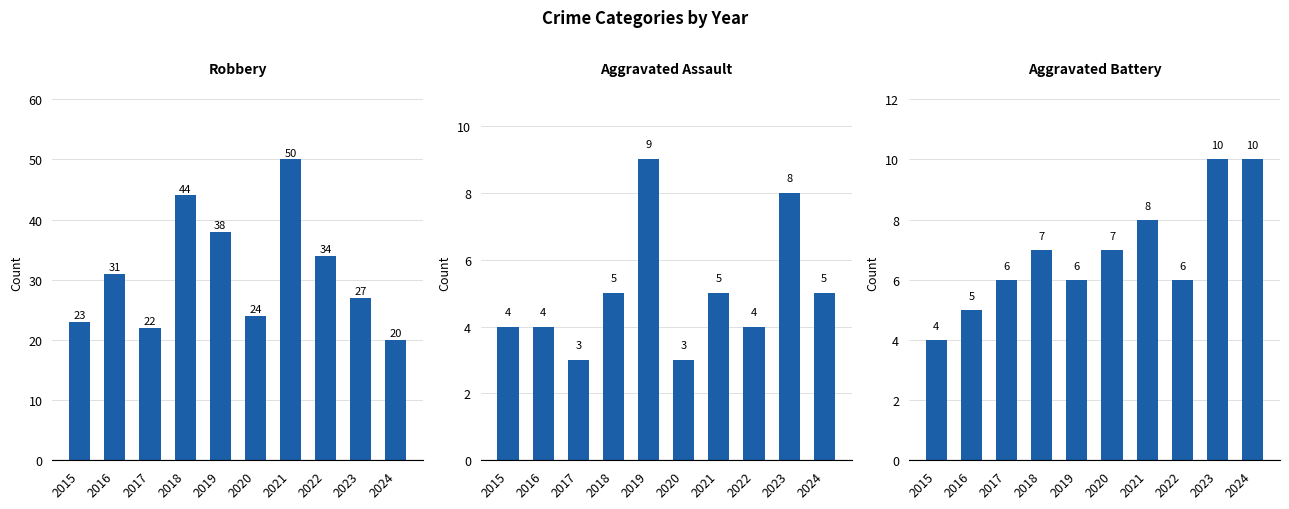

How many values in the Aggravated Battery series exceed 7?

3